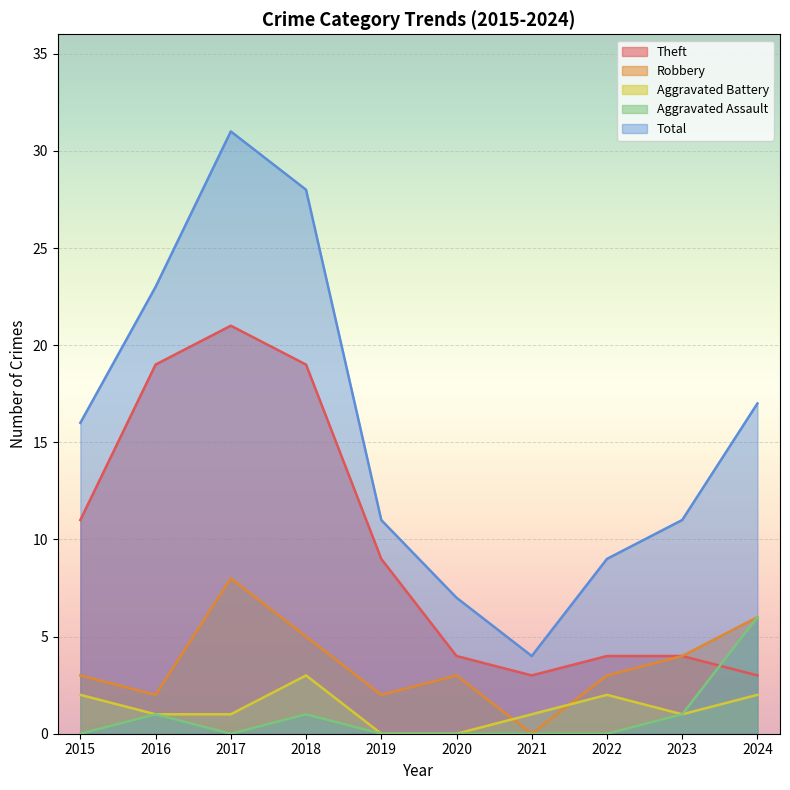

List the labels in order of Theft value, largest first.

2017, 2016, 2018, 2015, 2019, 2020, 2022, 2023, 2021, 2024